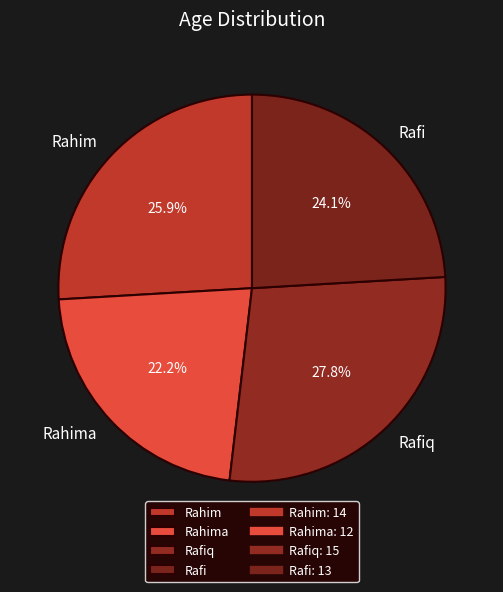

To the nearest percent, what is the average slice percentage?

25%